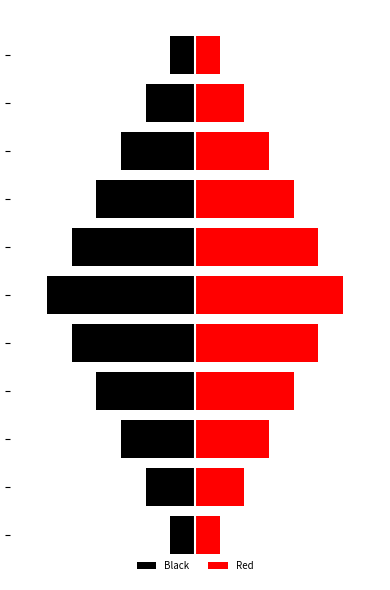

What is the value of the Red bar at the 5th from the left?

10